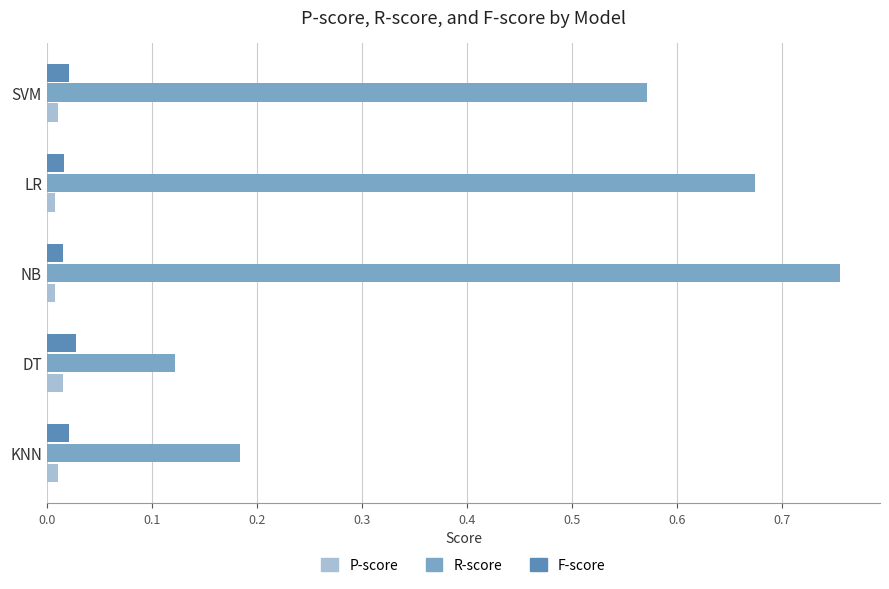

Is it true that R-score equals 0.0 at DT?

False